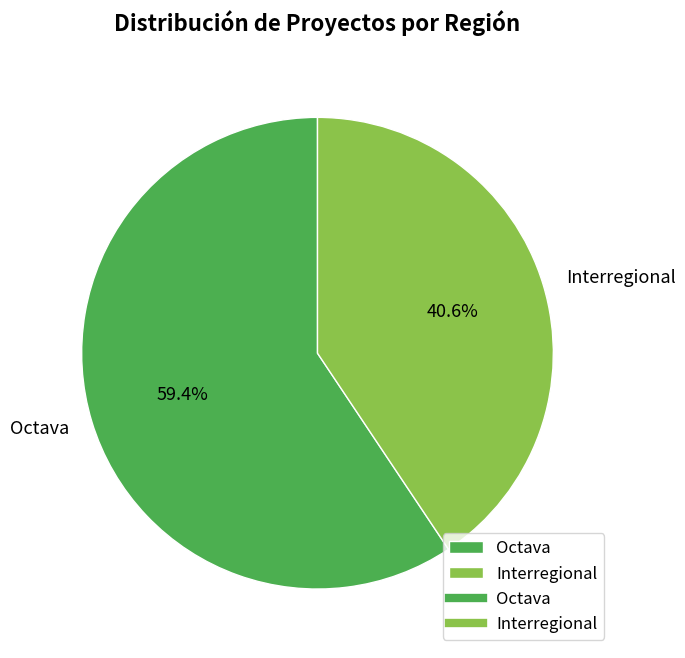

What percentage is the Interregional slice, to the nearest percent?

41%